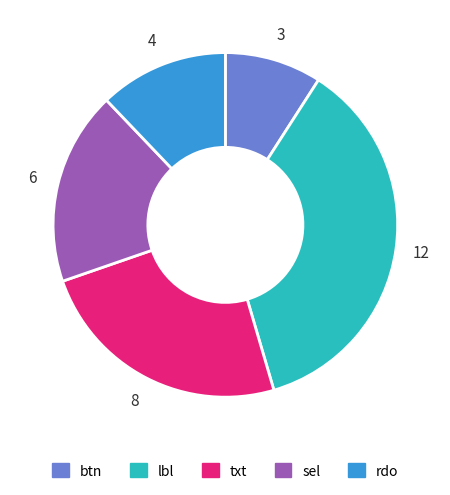

Is the sum of btn and rdo greater than half?

No